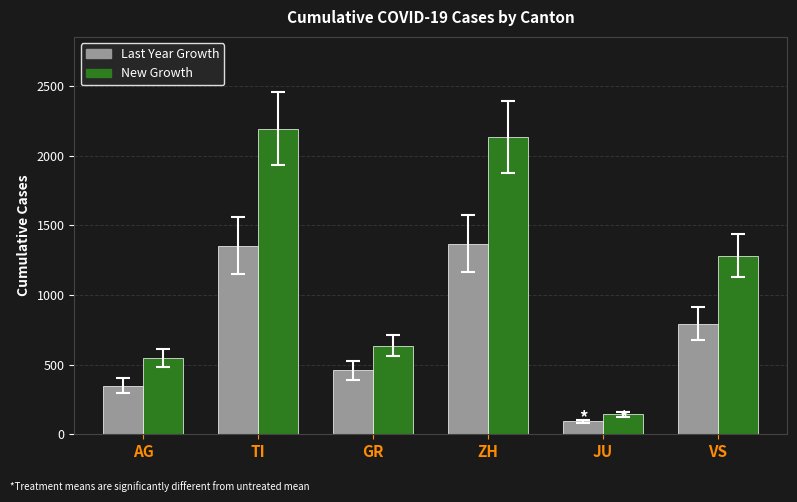

How many distinct data groups are displayed?

2